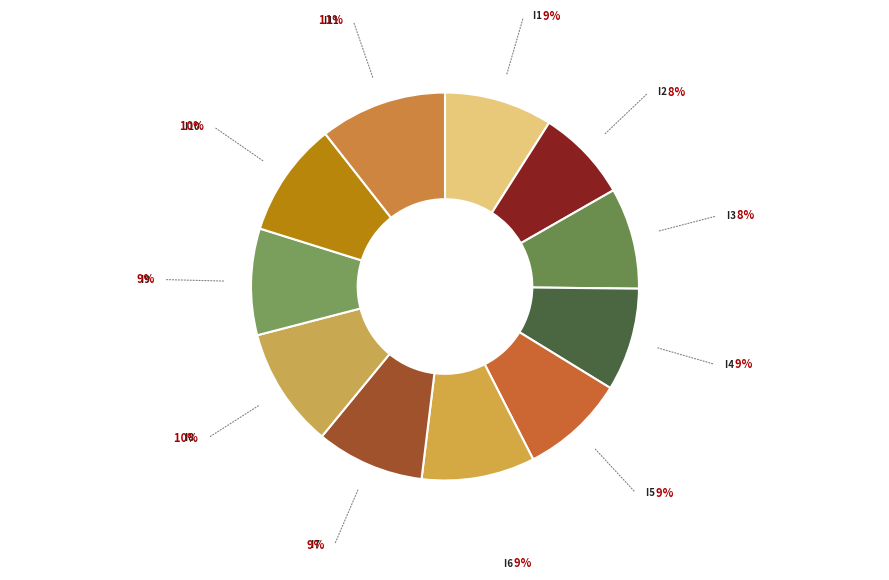

Is there any slice that represents more than half of the pie?

No